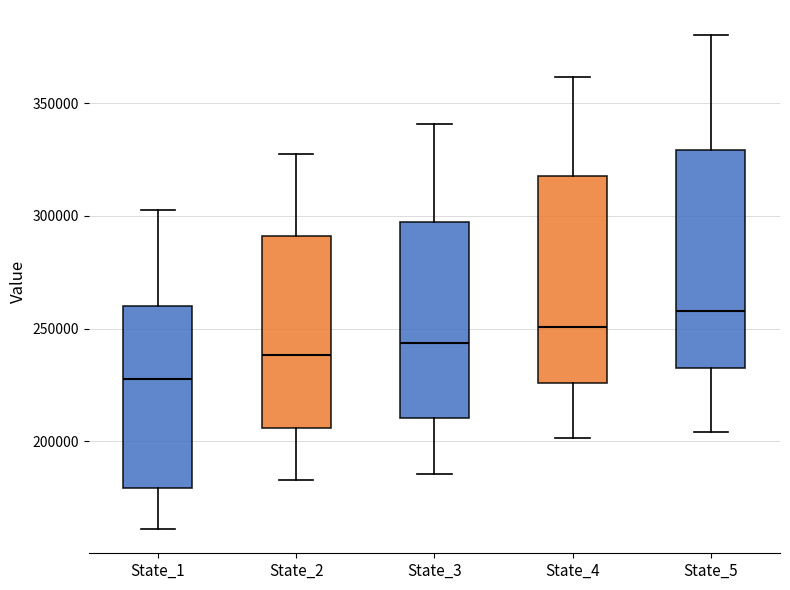

Reading left to right, read every box against the y-axis: the position of its median line, the range the box covers, and the ends of its whiskers. The values are not printed on the chart, so give them approximately, as read against the axis.

State_1: median 230000, box 180000 to 260000, whiskers 160000 to 300000
State_2: median 240000, box 205000 to 290000, whiskers 185000 to 325000
State_3: median 245000, box 210000 to 295000, whiskers 185000 to 340000
State_4: median 250000, box 225000 to 320000, whiskers 200000 to 360000
State_5: median 260000, box 230000 to 330000, whiskers 205000 to 380000